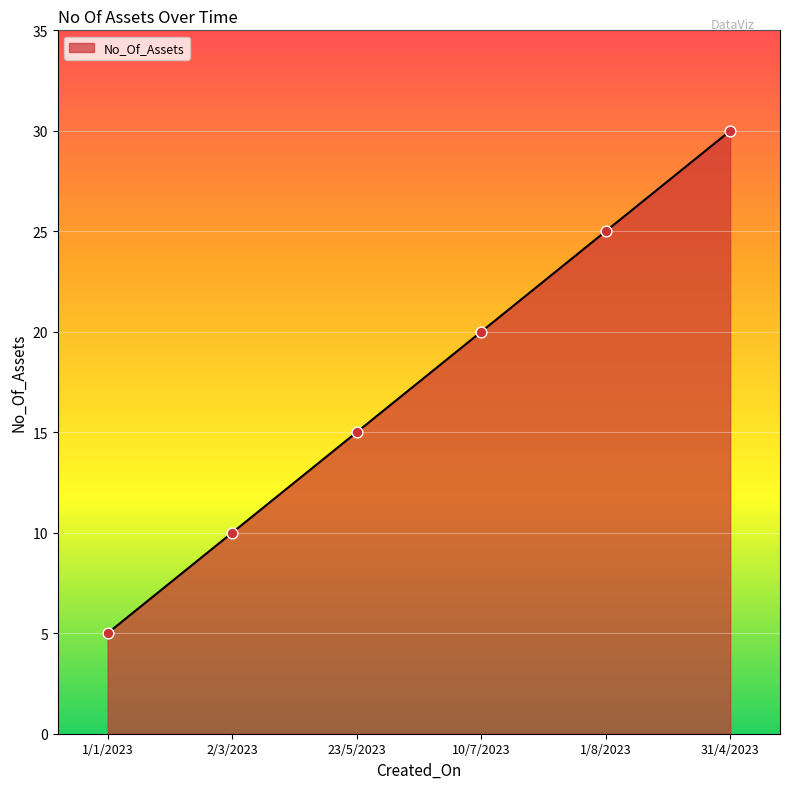

Approximately how many times larger is the value at 1/1/2023 compared to 31/4/2023?

0.2